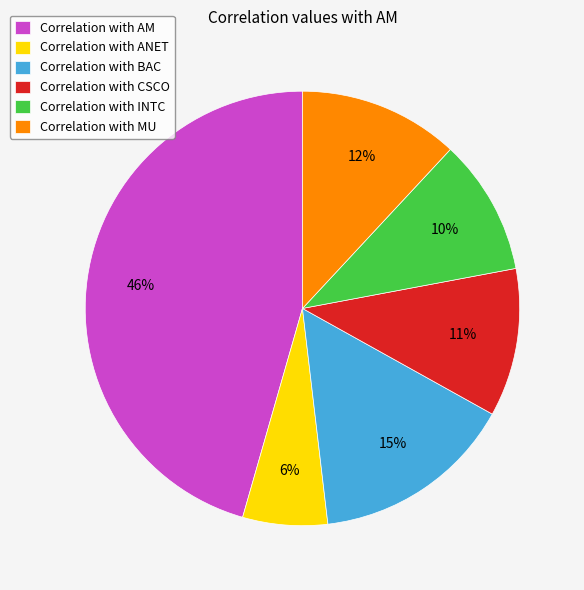

The Correlation with CSCO slice represents 3% of the pie. True or false?

False